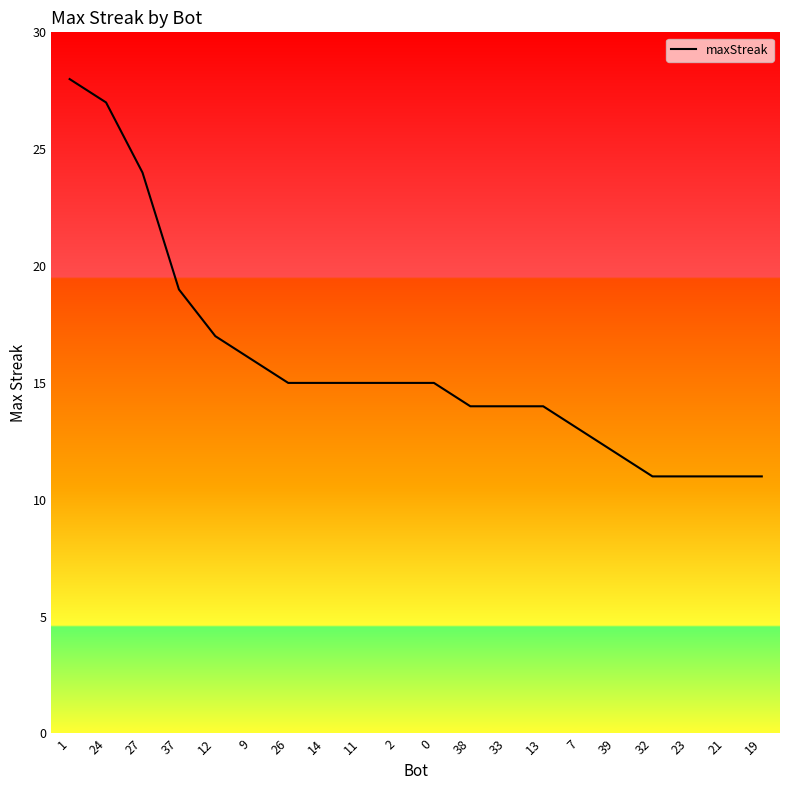

Where is the data nearest to the value 19?

37